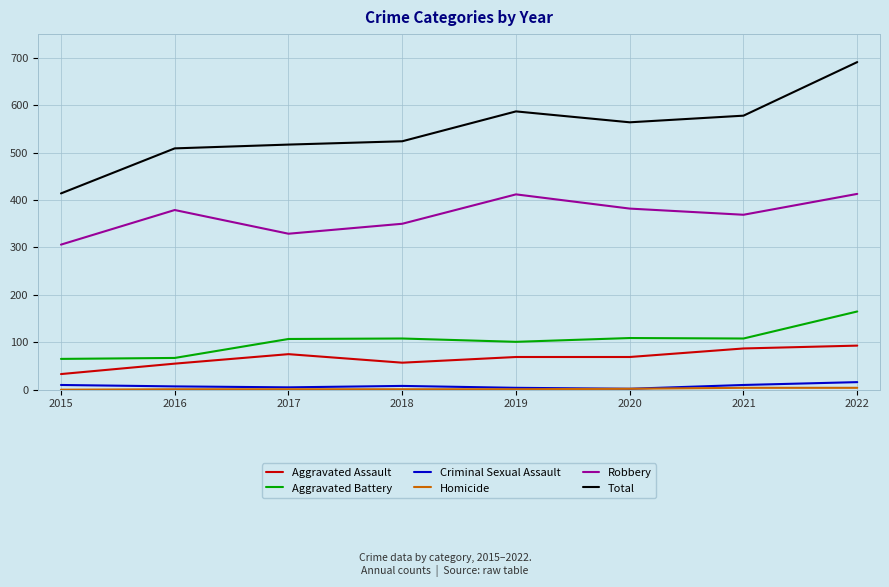

True or false: Robbery has a value of 229 at 2016.

False